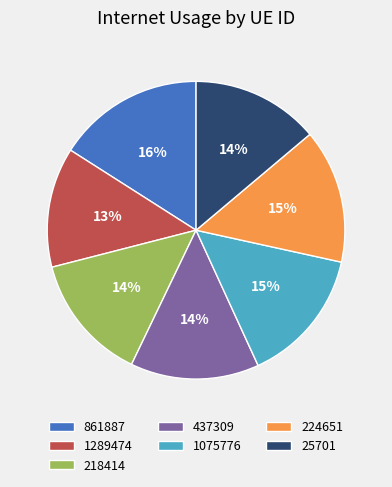

Which category has the smallest portion of the pie?

1289474